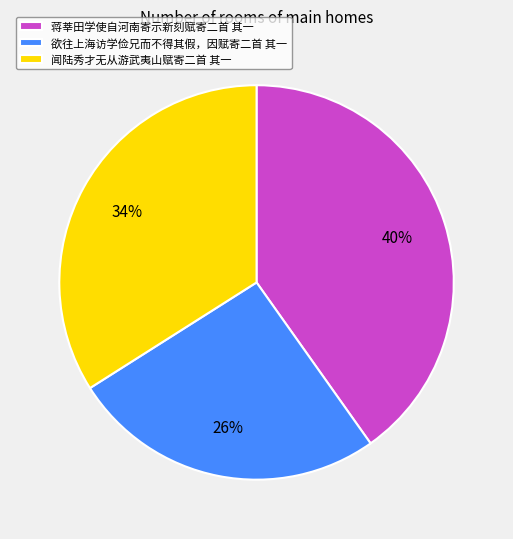

How many slices are in this pie chart?

3